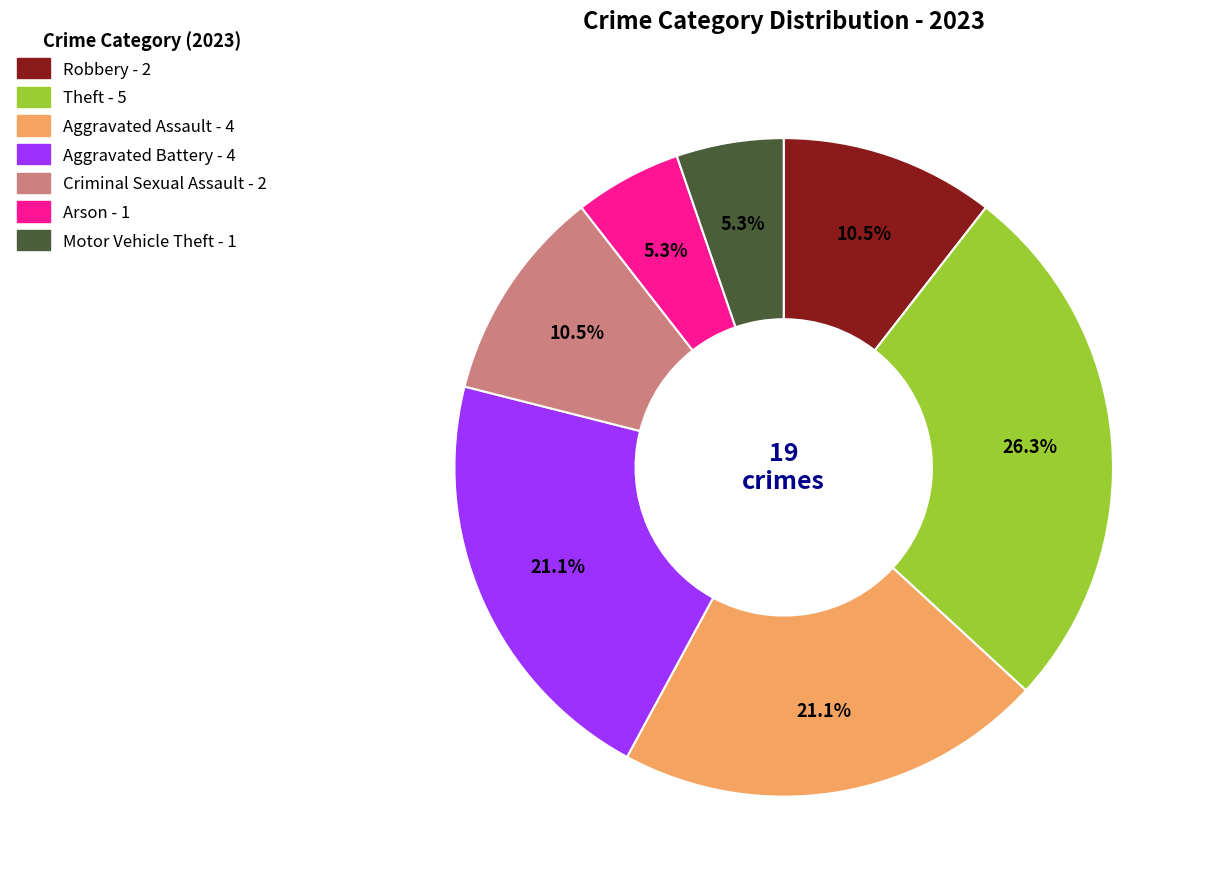

To the nearest percent, what is the average slice percentage?

14%